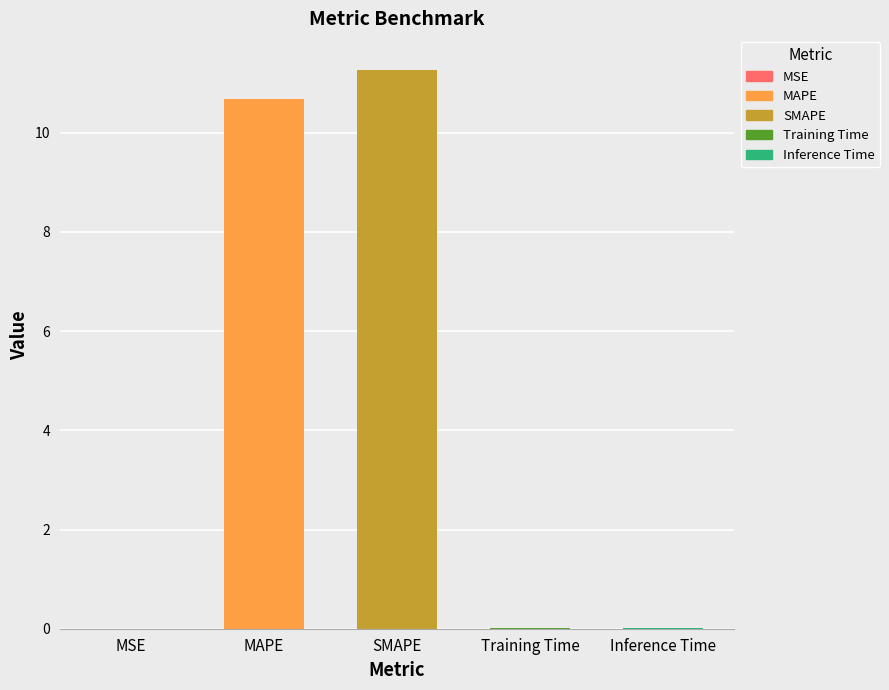

The chart shows a value of 0.0 at Inference Time. True or false?

True